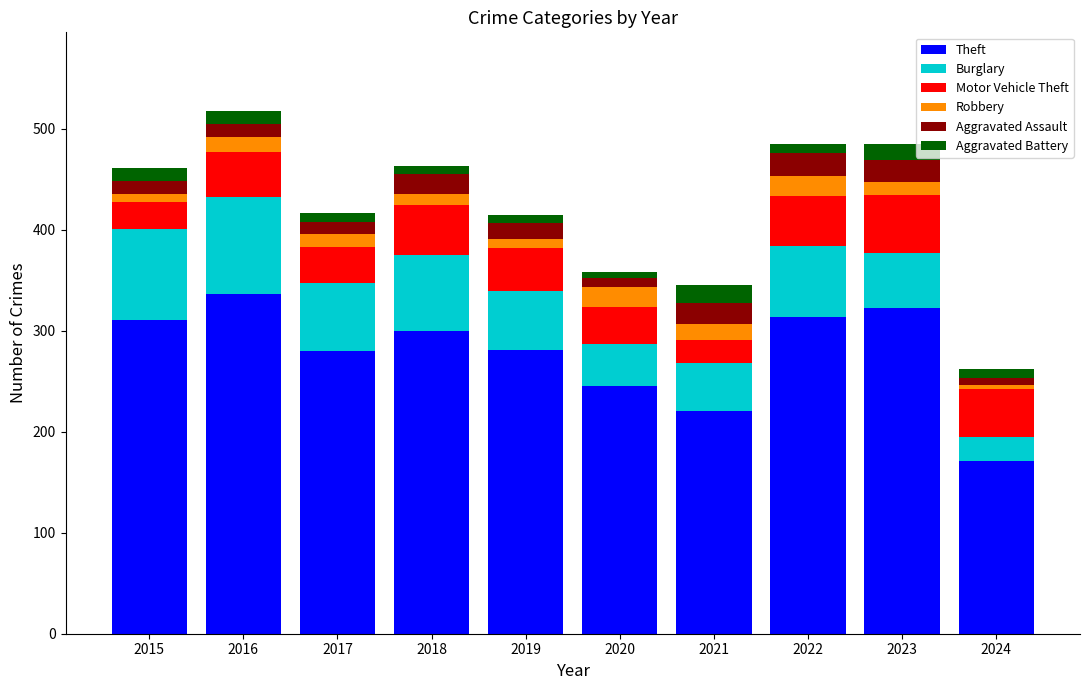

At which label does Theft reach its peak?

2016